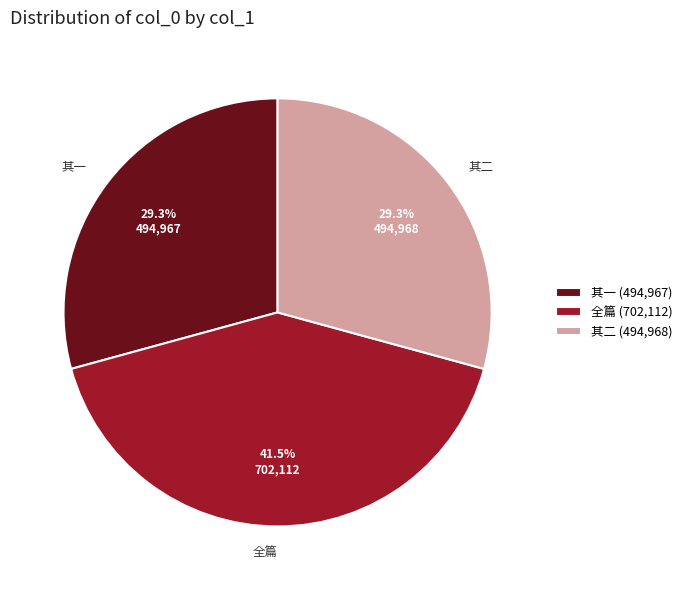

To the nearest percent, what is the average slice percentage?

33%